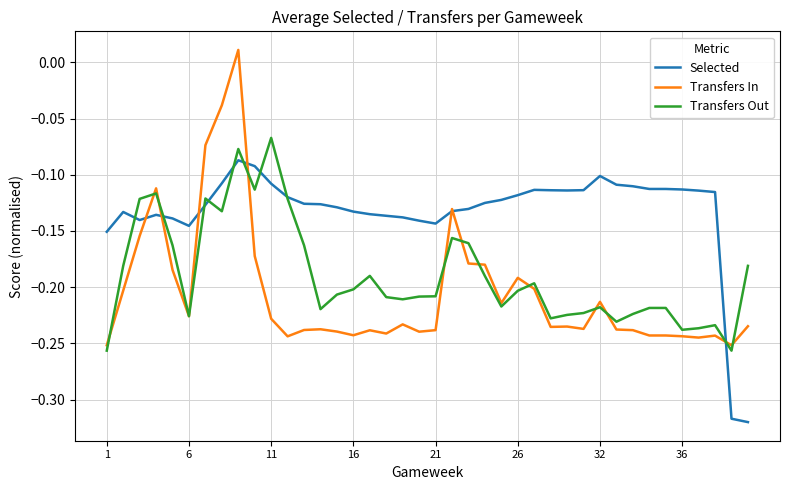

Which series has the widest spread of values?

Transfers In